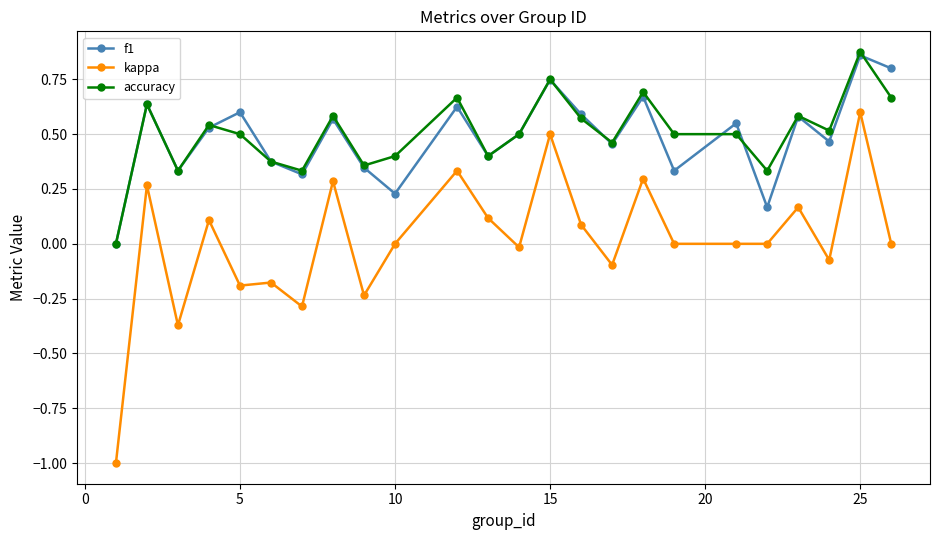

True or false: accuracy and kappa cross at least once.

False